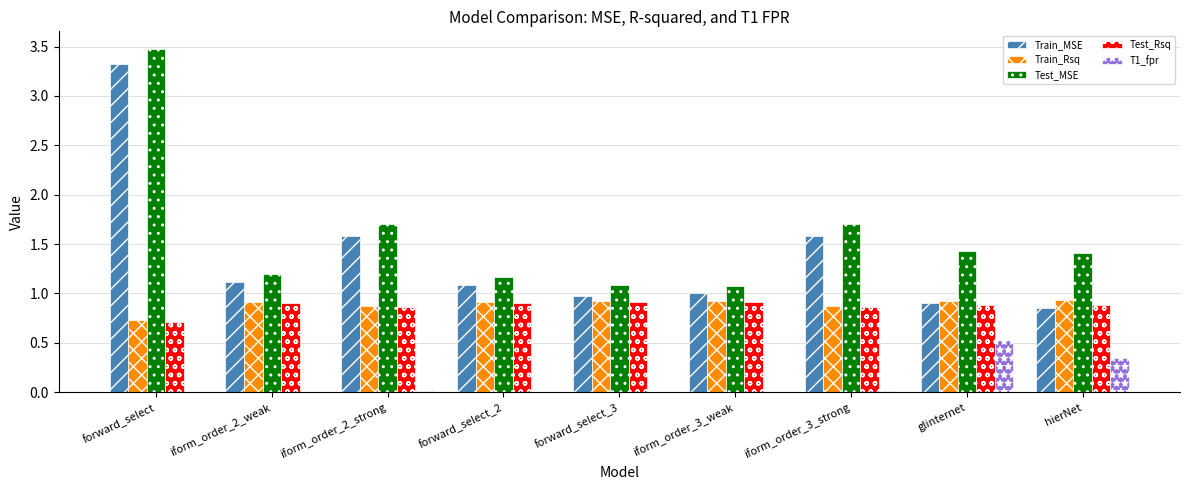

What is the greatest value displayed?

3.5